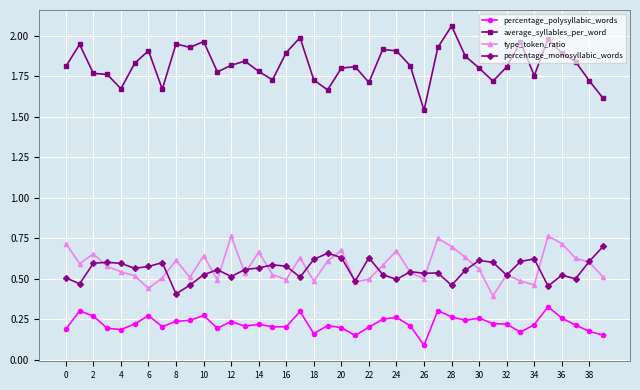

At how many categories does at least one series exceed 1?

40